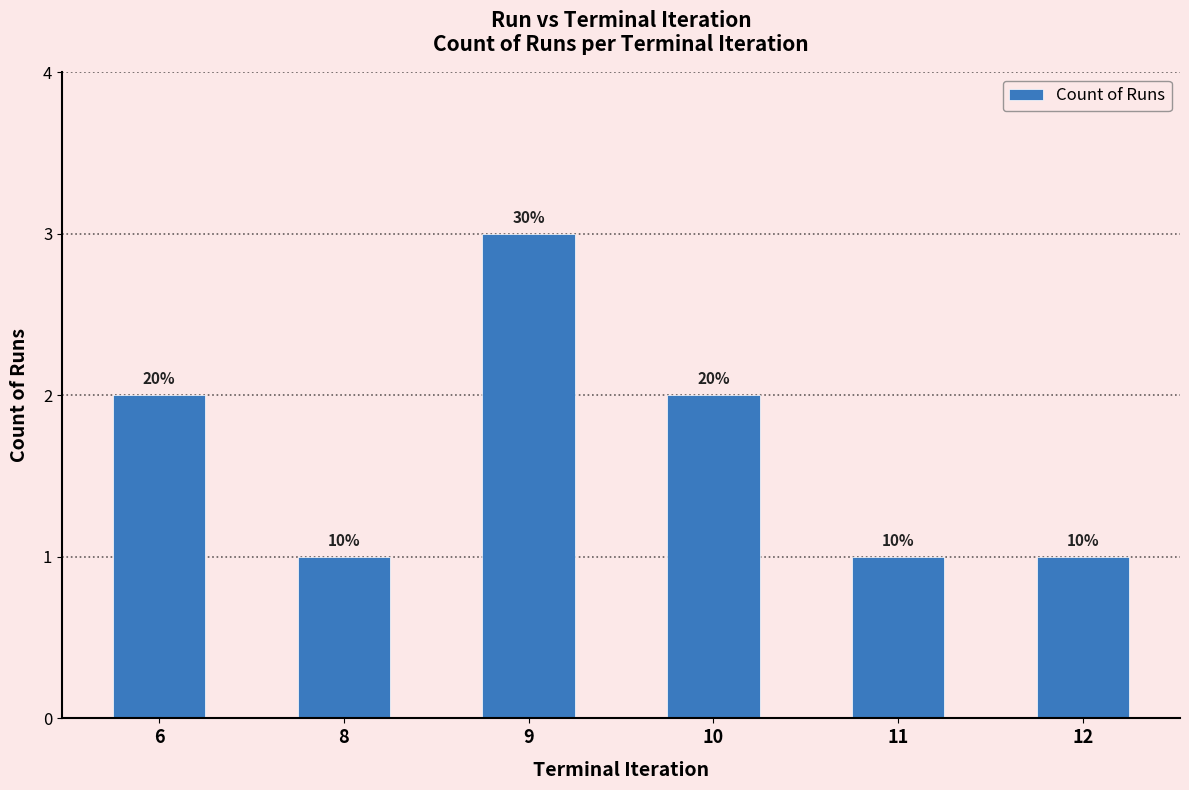

Reading left to right, extract all data points from this chart.

6=2	8=1	9=3	10=2	11=1	12=1